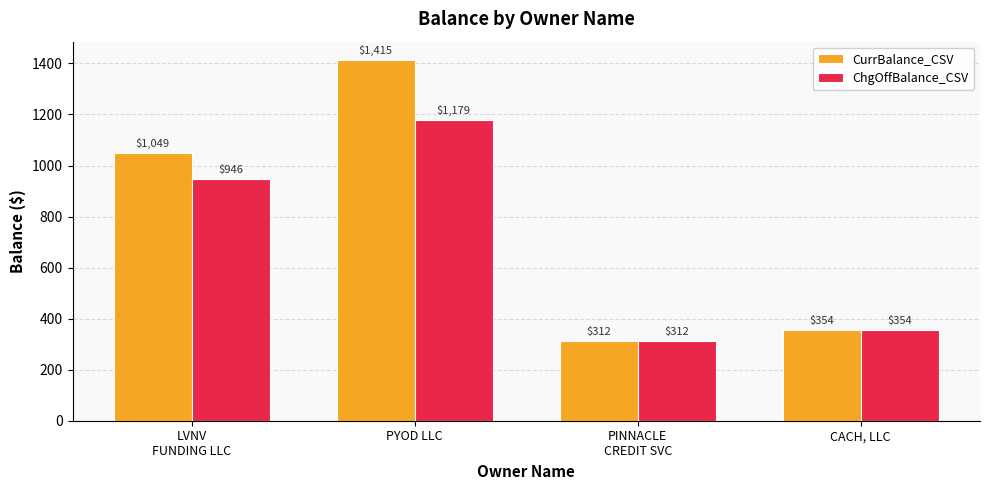

What is the difference between the CurrBalance_CSV values at PINNACLE
CREDIT SVC and PYOD LLC?

1102.4